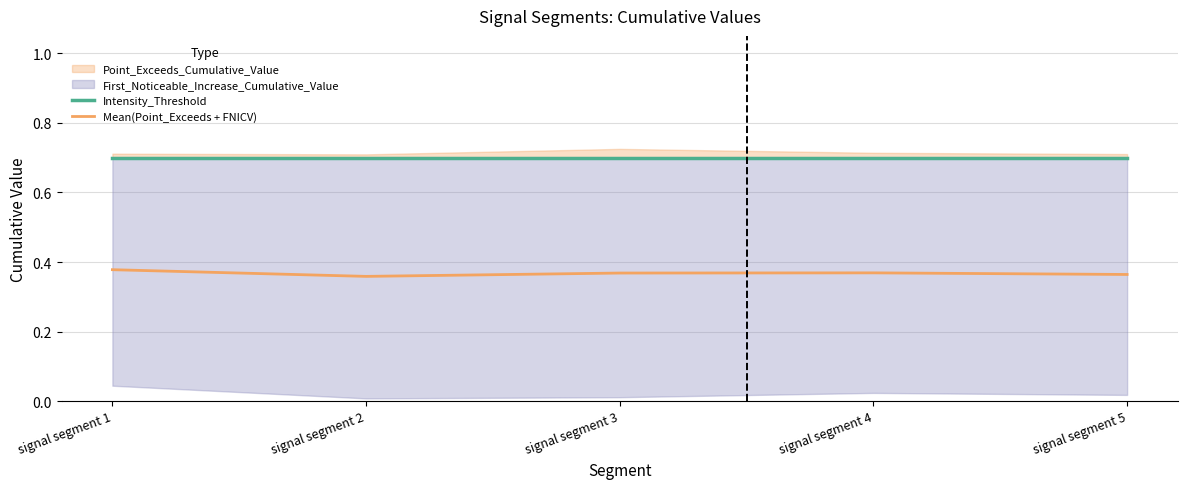

How many interior local valleys does the Mean(Point_Exceeds + FNICV) series have?

1